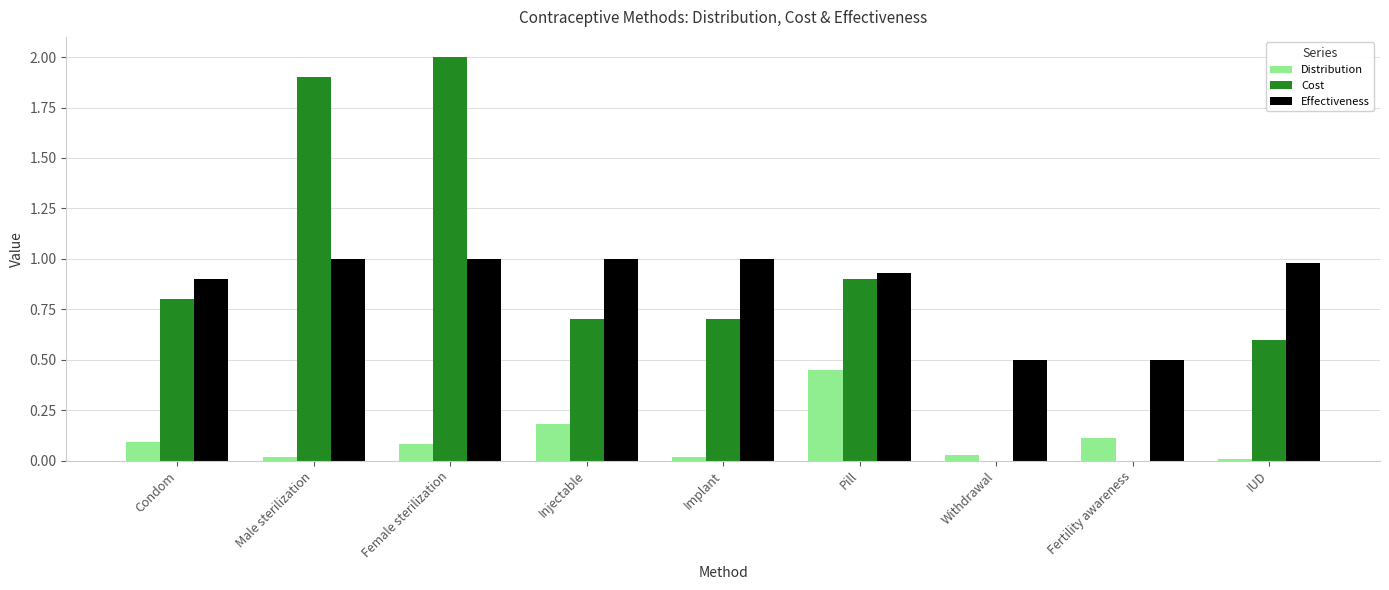

Which series changed the most between Male sterilization and Fertility awareness?

Cost